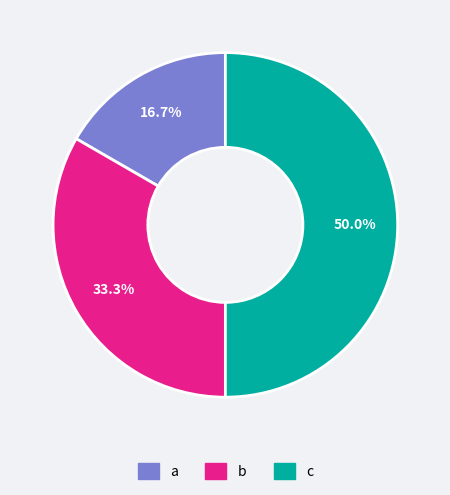

To the nearest percent, what is the average slice percentage?

33%